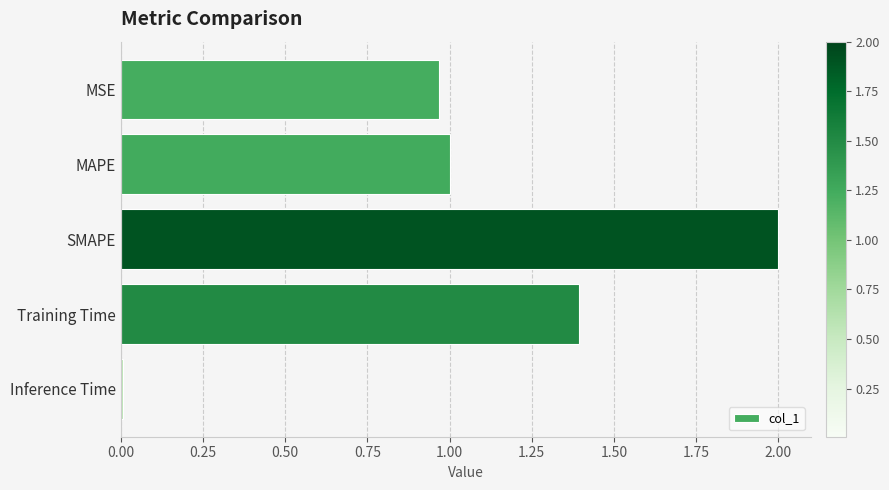

Between SMAPE and MSE, which is larger?

SMAPE